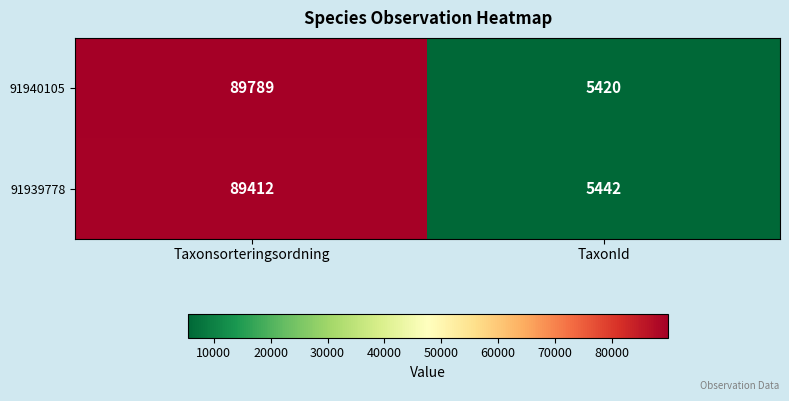

List the series in order of their overall mean, highest first.

91940105, 91939778